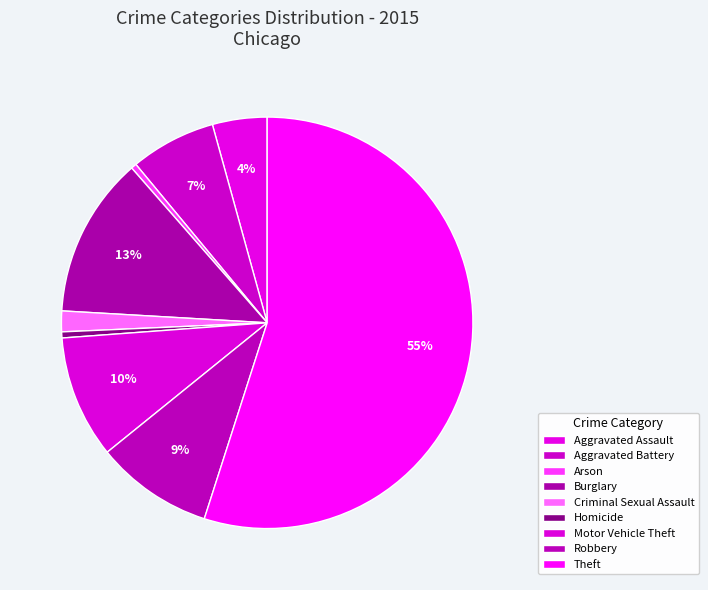

How many slices are in this pie chart?

9